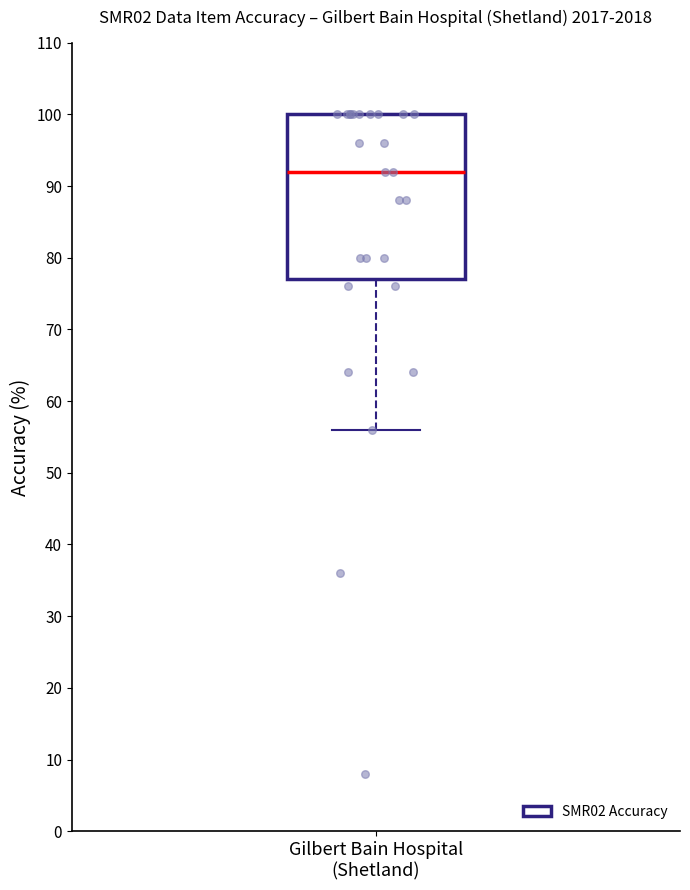

Read this box plot against the y-axis: the position of the median line, the range covered by the box, and the ends of both whiskers. The values are not printed on the chart, so give them approximately, as read against the axis.

median 92, box 77 to 100, whiskers 56 to 100